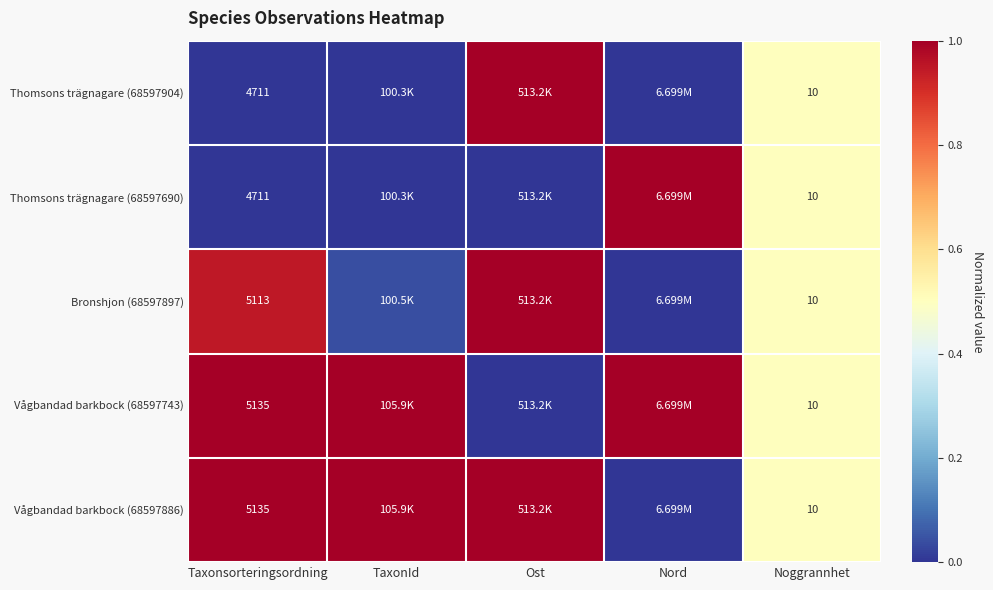

At how many categories does at least one series exceed 0?

5